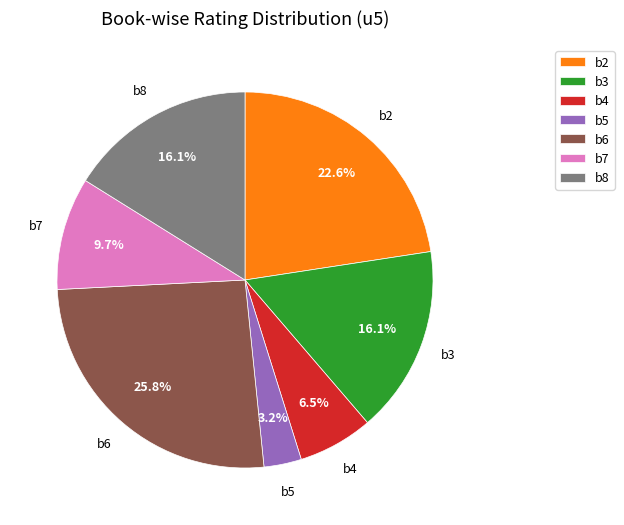

Between b8 and b4, which is larger?

b8